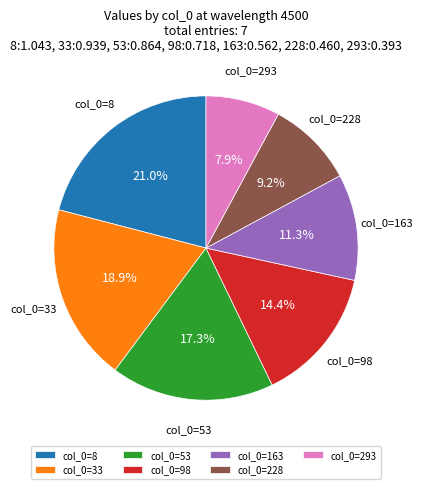

What percentage do col_0=293 and col_0=163 together represent?

19.2%